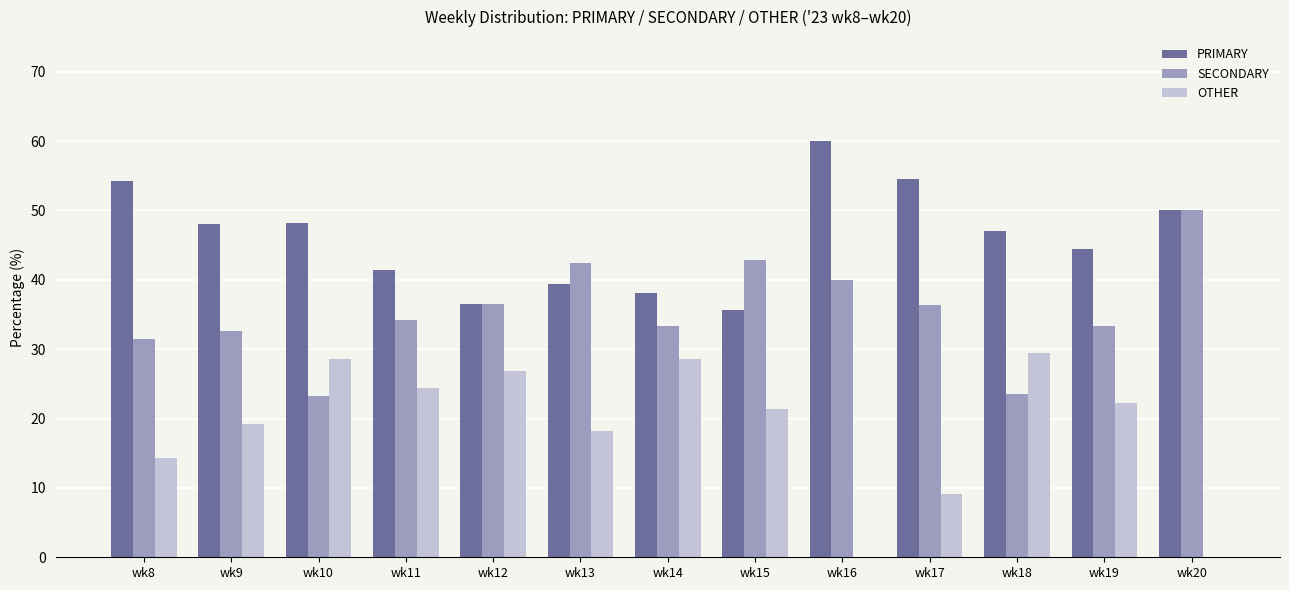

Read the OTHER value at wk8.

14.3